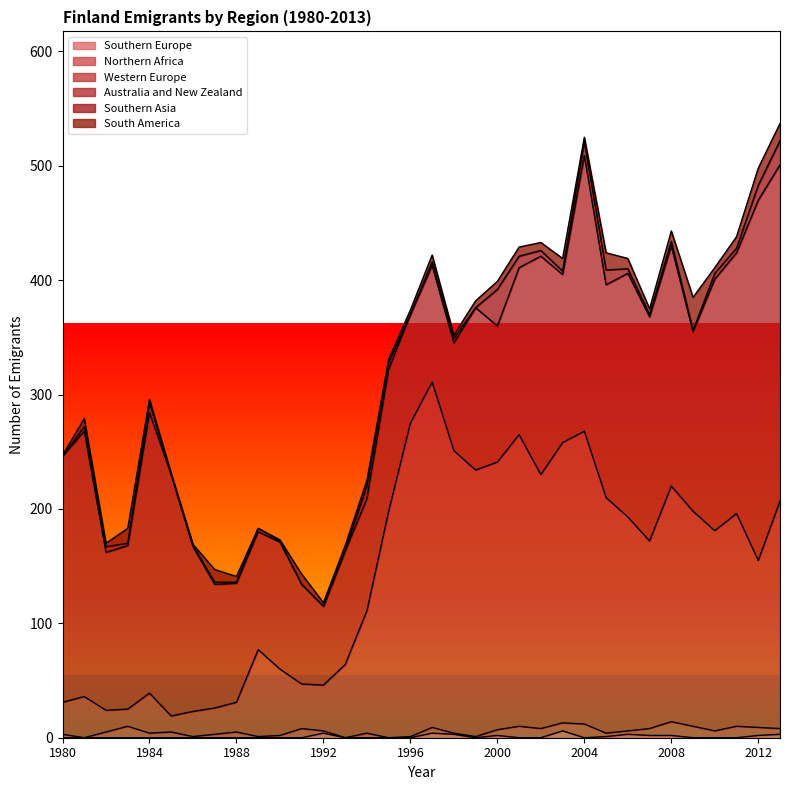

What is the sum of the South America values at 2003 and 1995?

14